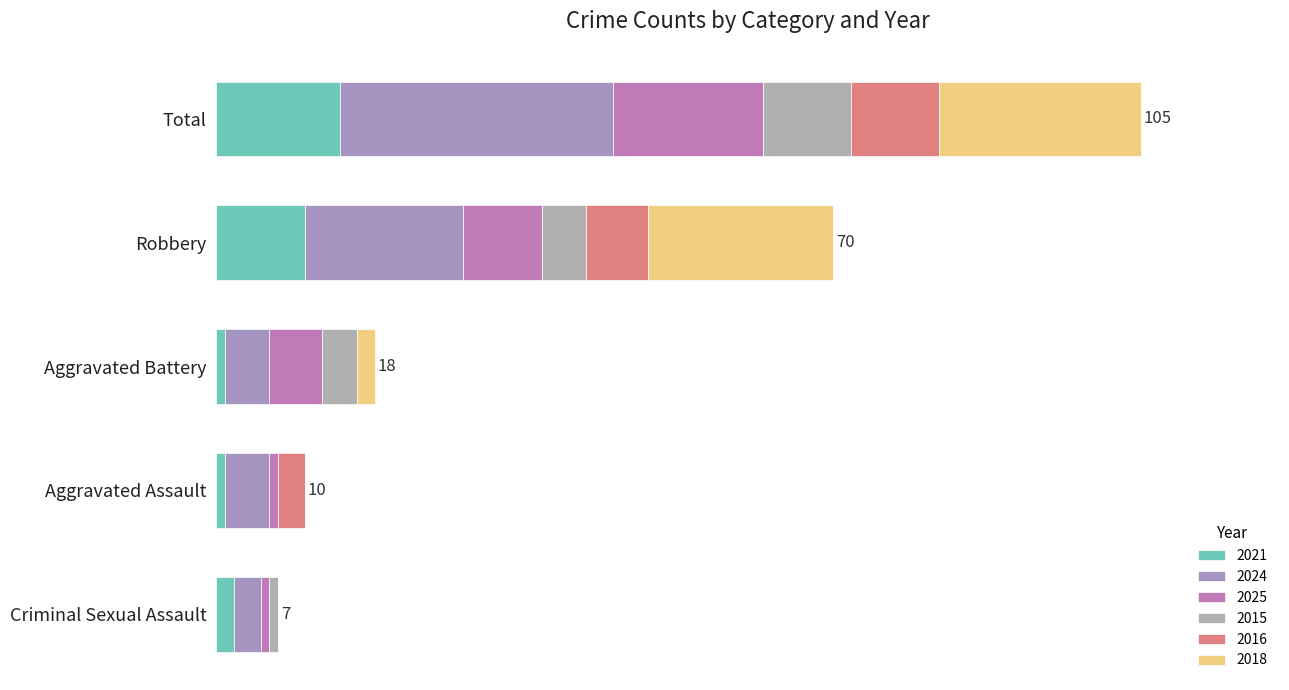

Does the chart contain any negative values?

No